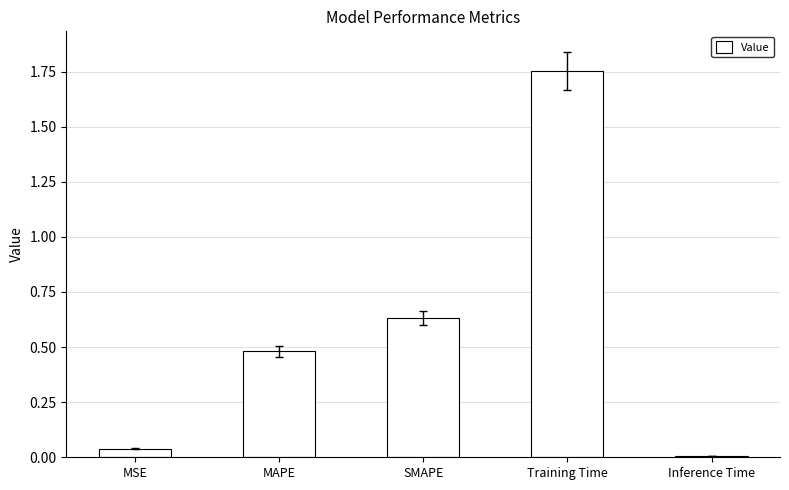

At which category does the chart reach its peak across all series?

Training Time